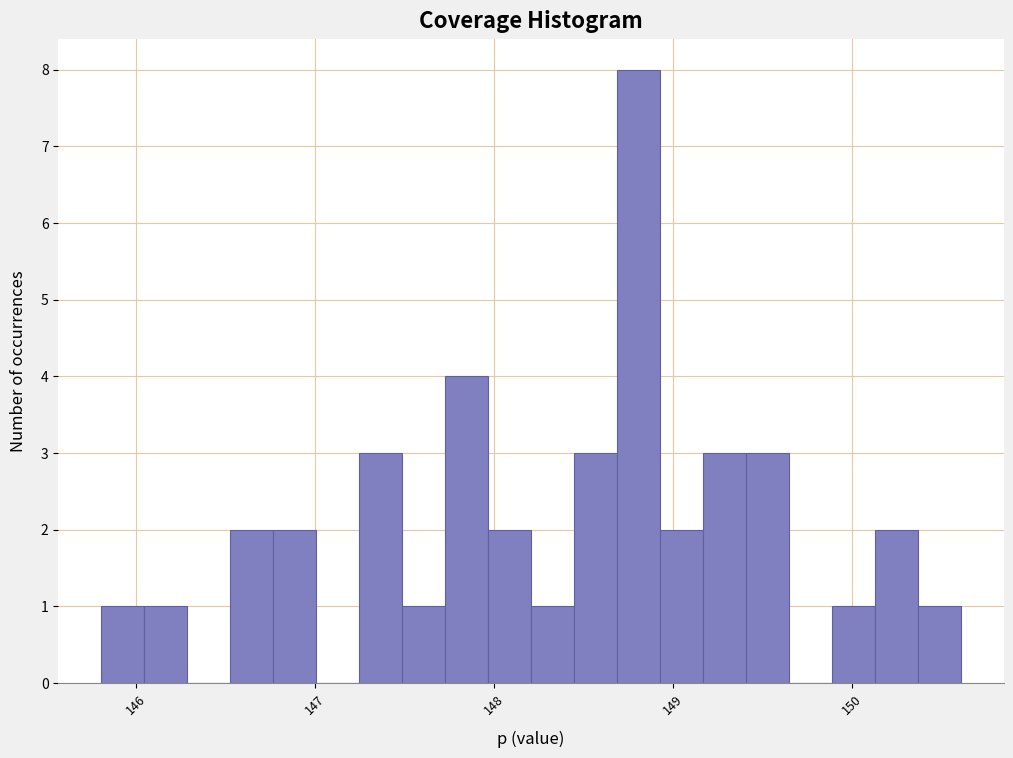

Around what value on the x-axis is the tallest bar? Give the approximate position of its centre, as read against the axis.

148.8